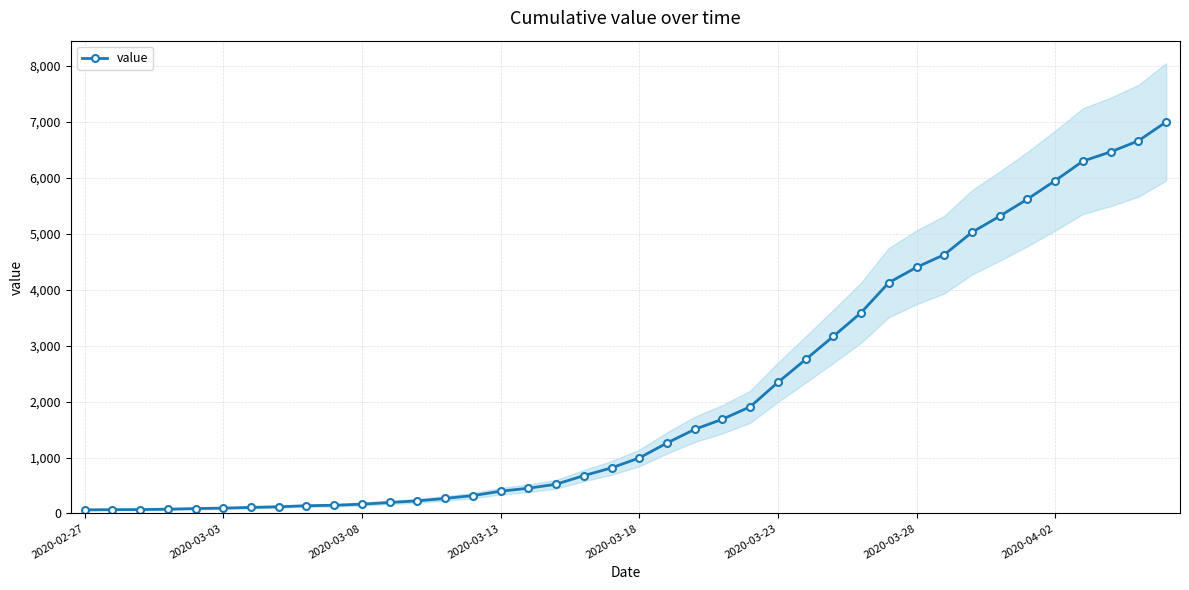

What is the maximum value for value?

7002